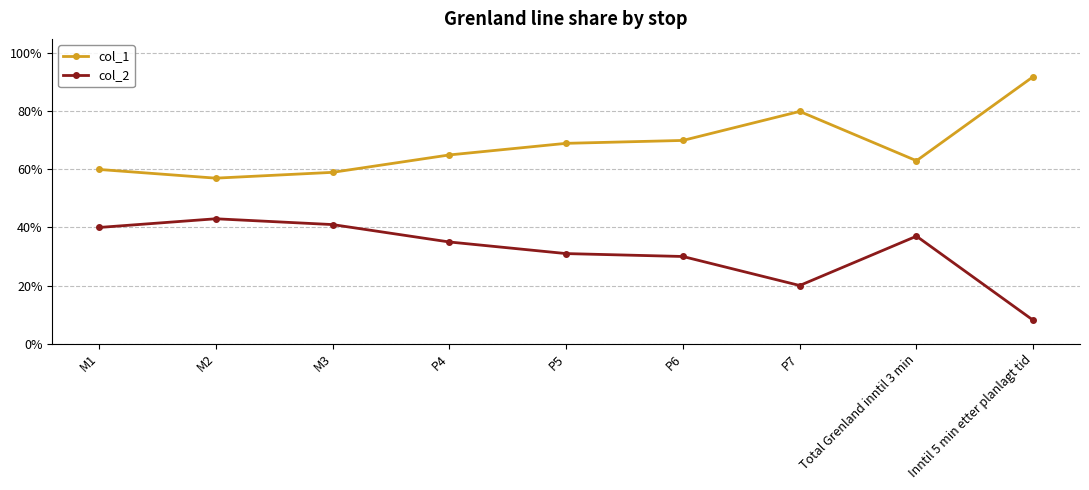

Is this an area chart (filled region under the line)?

No